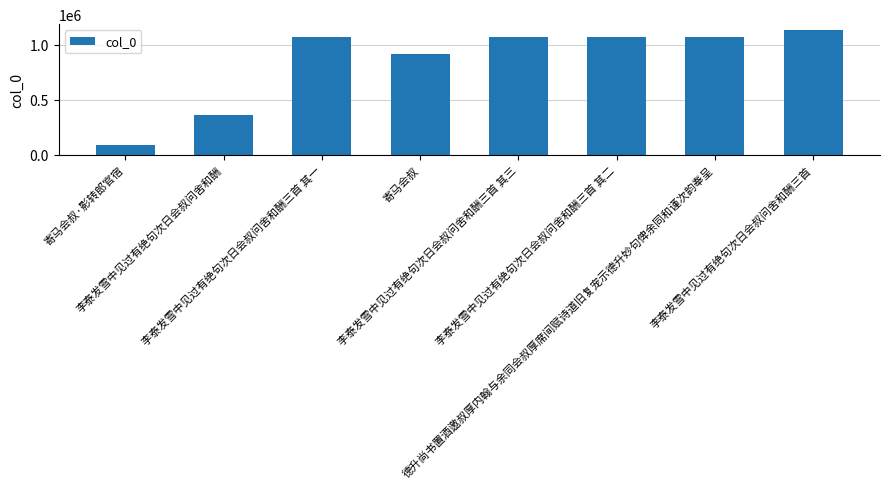

What is the smallest value displayed?

90732